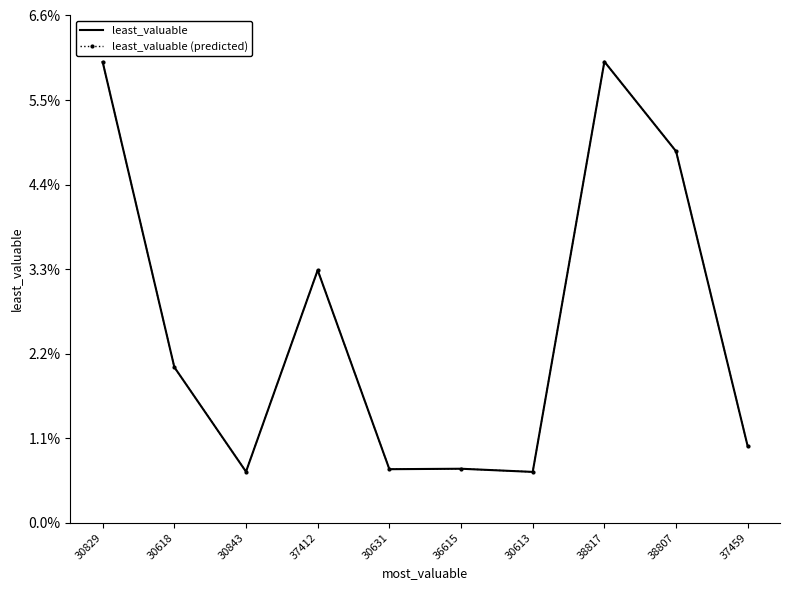

True or false: least_valuable and least_valuable (predicted) cross at least once.

False